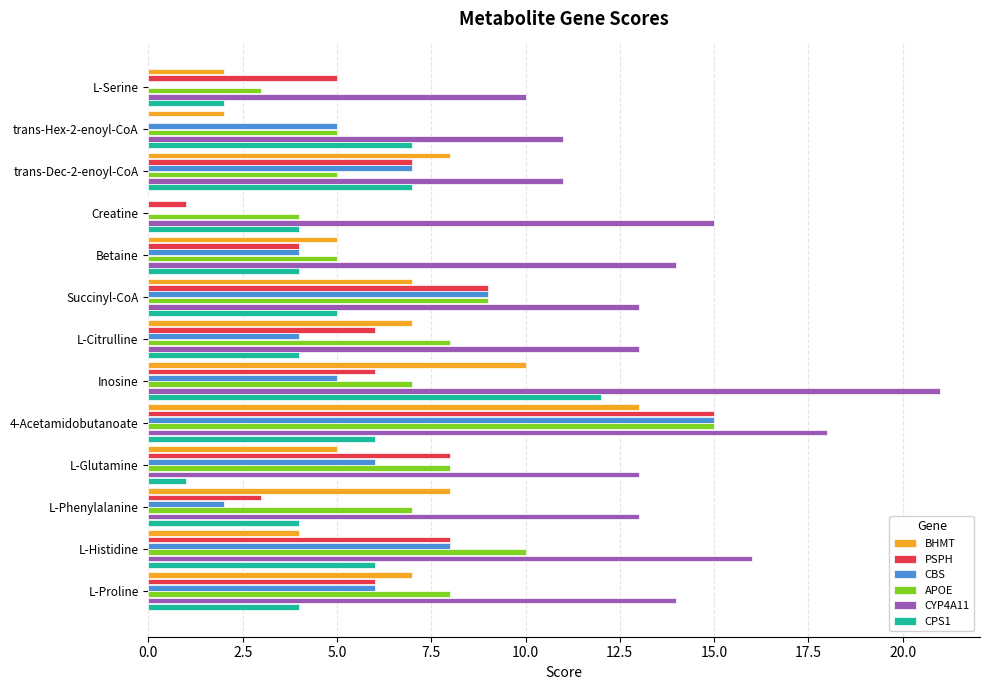

Which series changed the most between Creatine and L-Glutamine?

PSPH